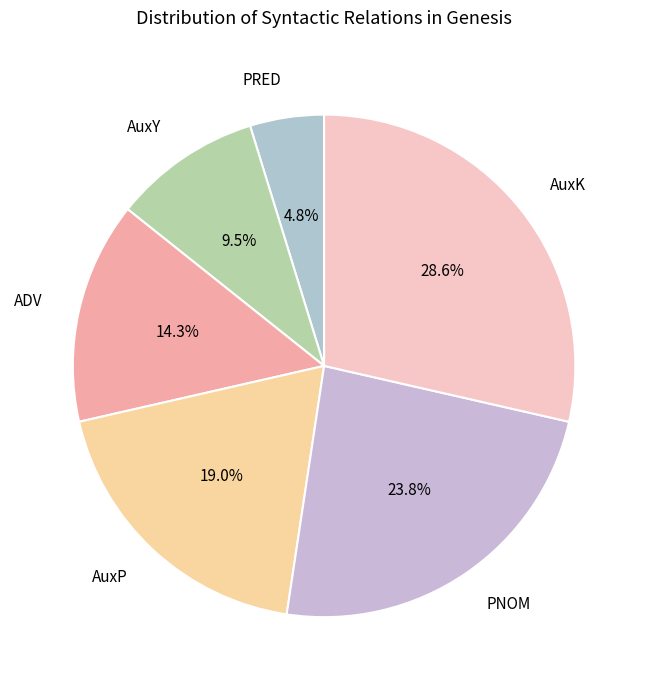

Which category has the biggest portion of the pie?

AuxK